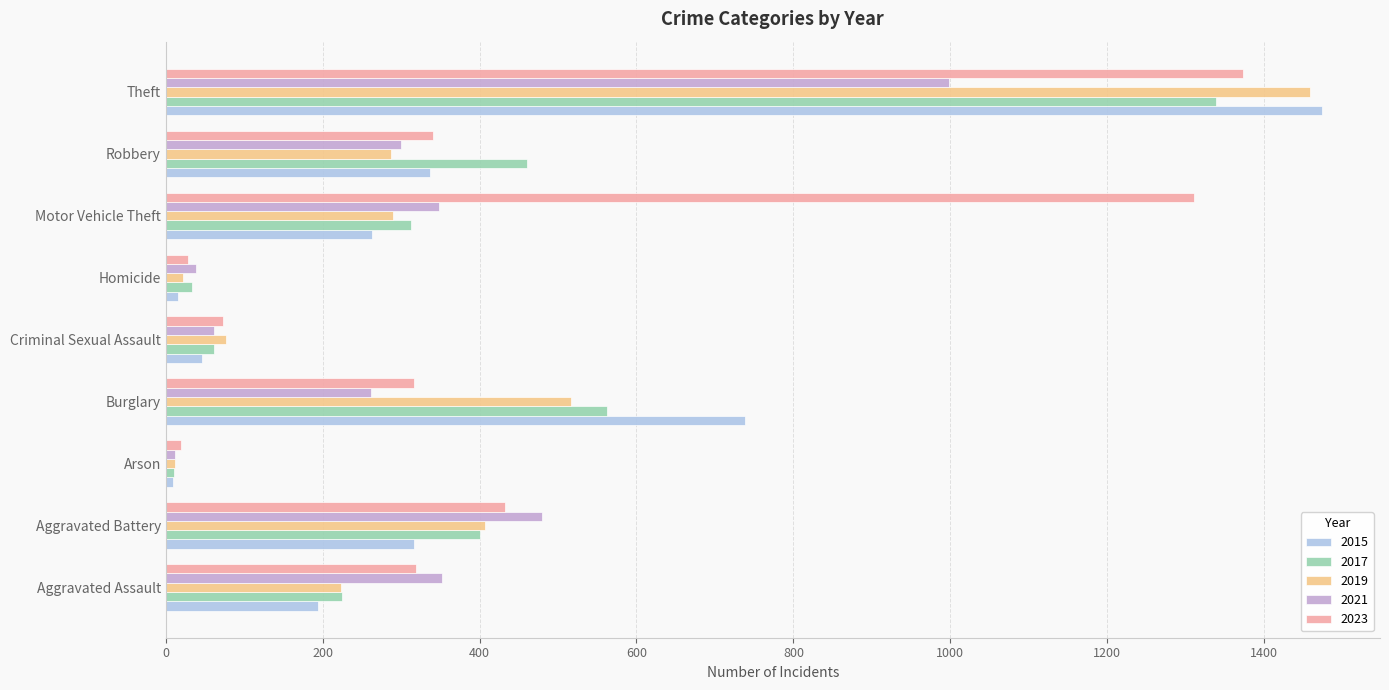

Which series changed the most between Criminal Sexual Assault and Motor Vehicle Theft?

2023